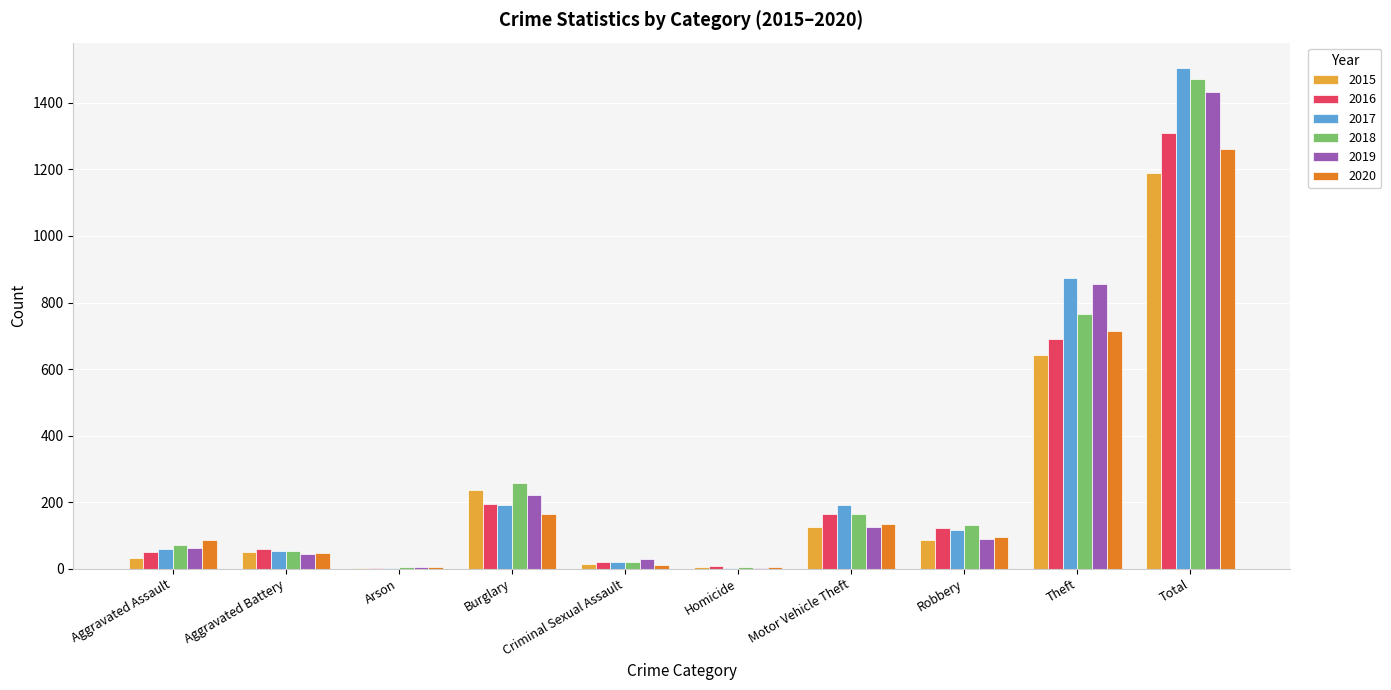

What is the sum of all 2015 values?

2380